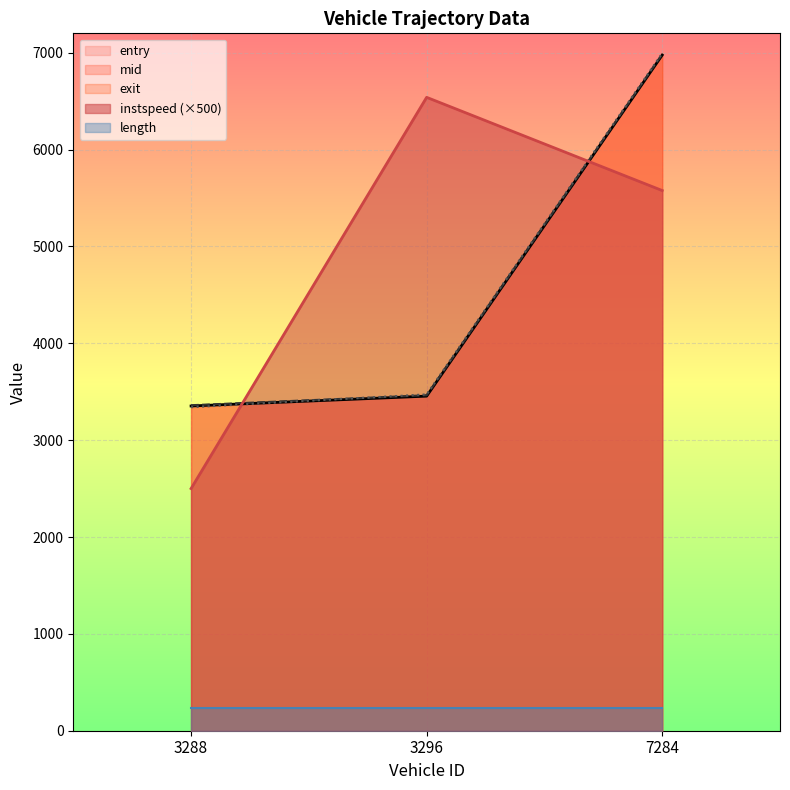

The entry series shows 2260.1 at 3296. True or false?

False